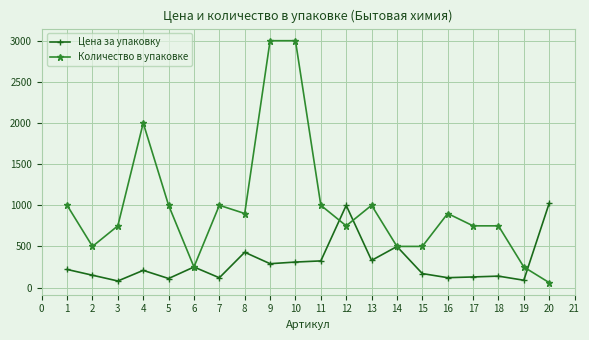

What is the total value across all series at 14?

999